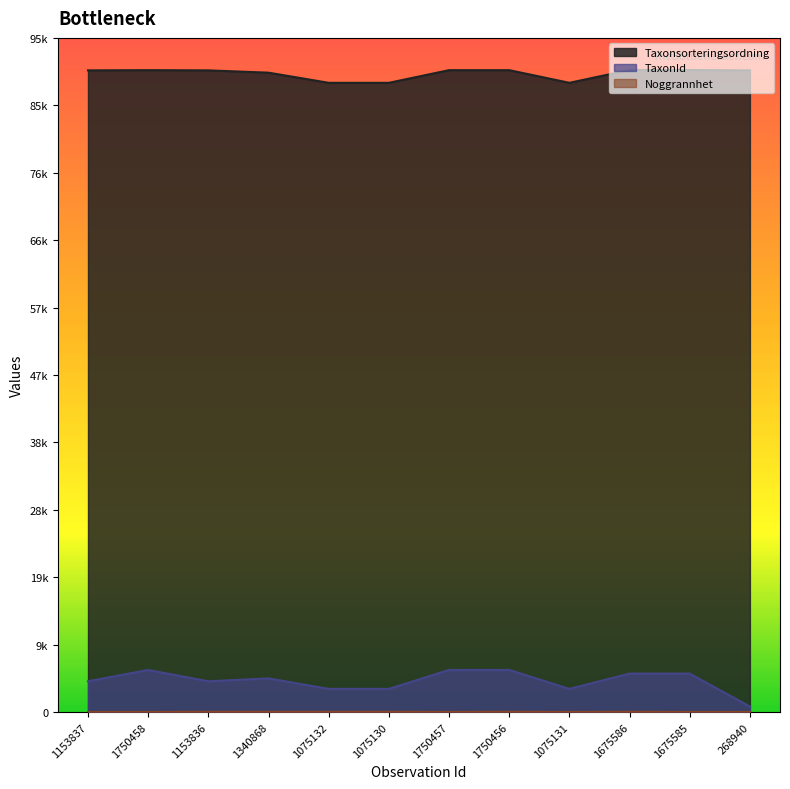

What value does the Taxonsorteringsordning series have at 1675585?

90697